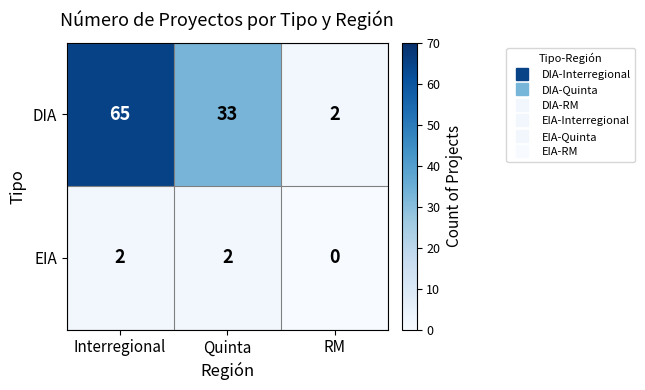

What is the spread (max minus min) of values at Quinta?

31